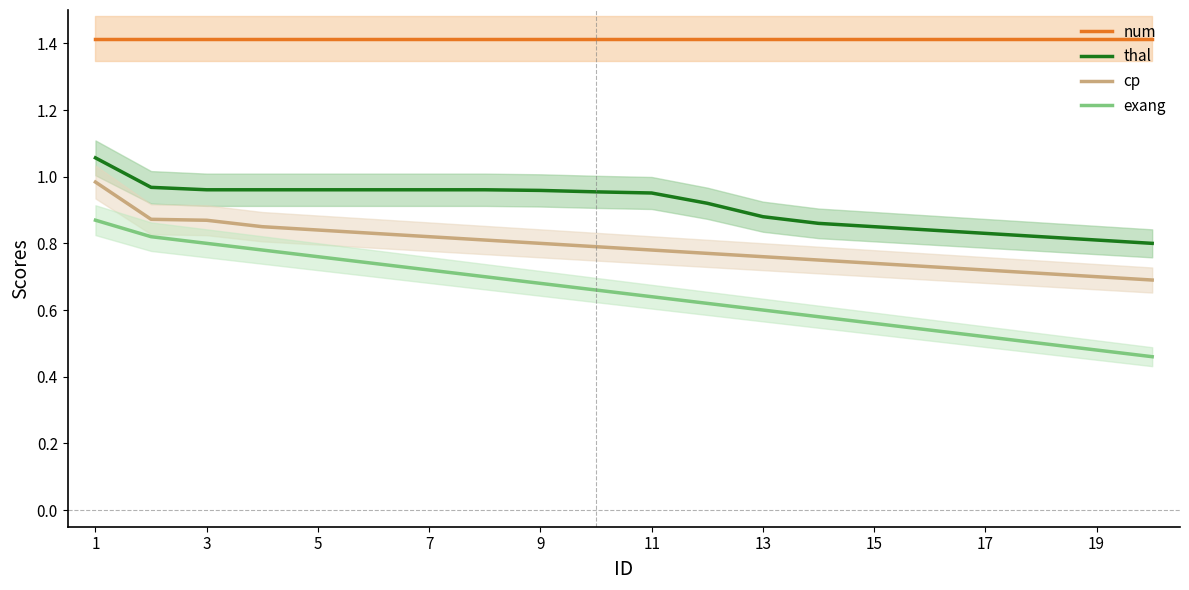

What is the maximum value for num?

1.4